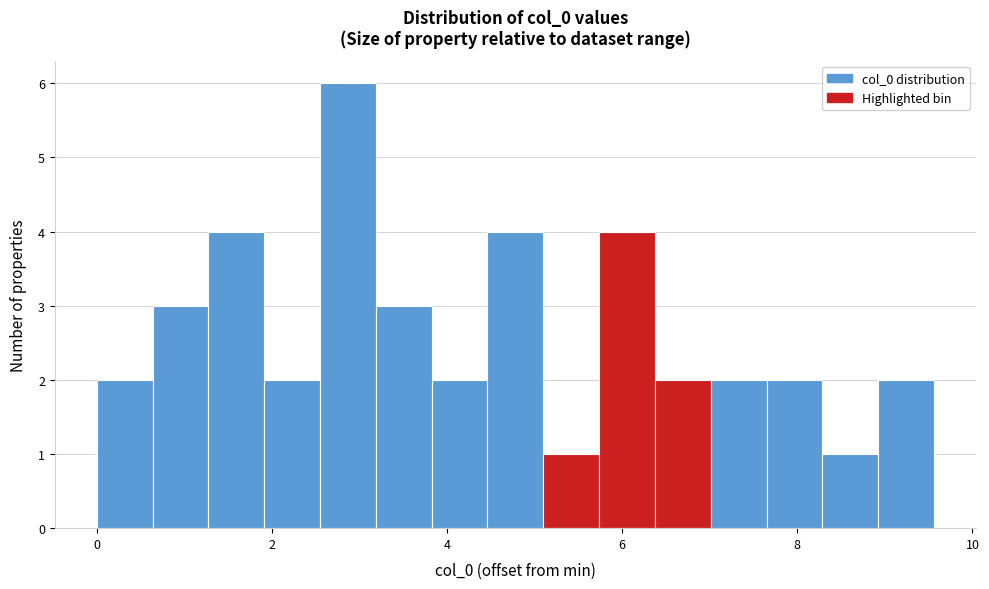

Around what value on the x-axis is the tallest bar? Give the approximate position of its centre, as read against the axis.

2.8